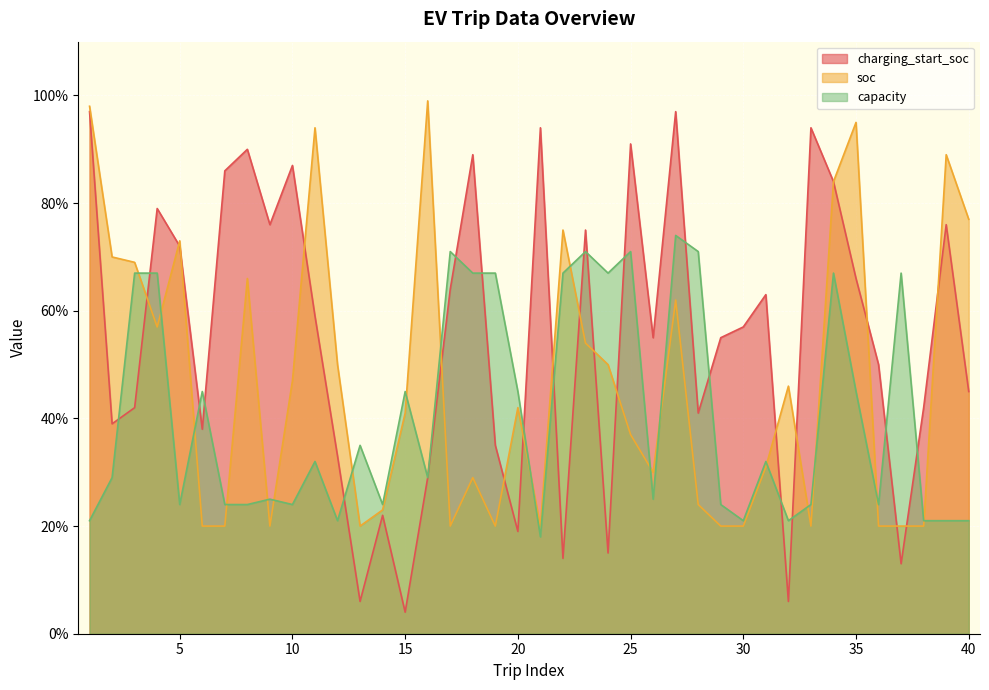

At which category does capacity reach its first local valley?

5